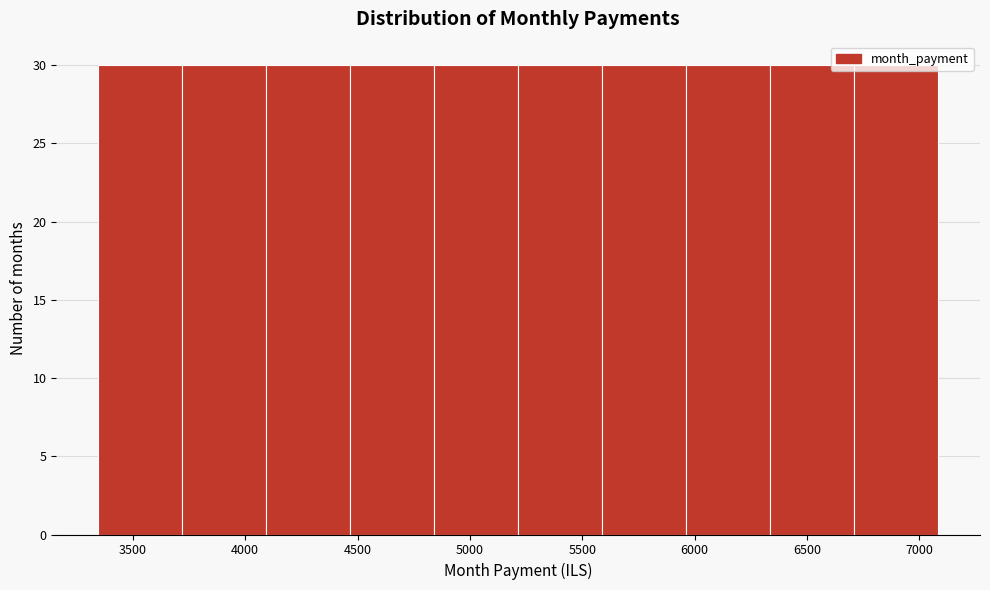

Reading left to right, transcribe this chart: for each bar, give the range it covers on the x-axis and its height. Neither the bar edges nor the heights are printed on the chart, so give them approximately, as read against the axes.

3350 to 3700: 30
3700 to 4100: 30
4100 to 4450: 30
4450 to 4850: 30
4850 to 5200: 30
5200 to 5600: 30
5600 to 5950: 30
5950 to 6350: 30
6350 to 6700: 30
6700 to 7100: 30